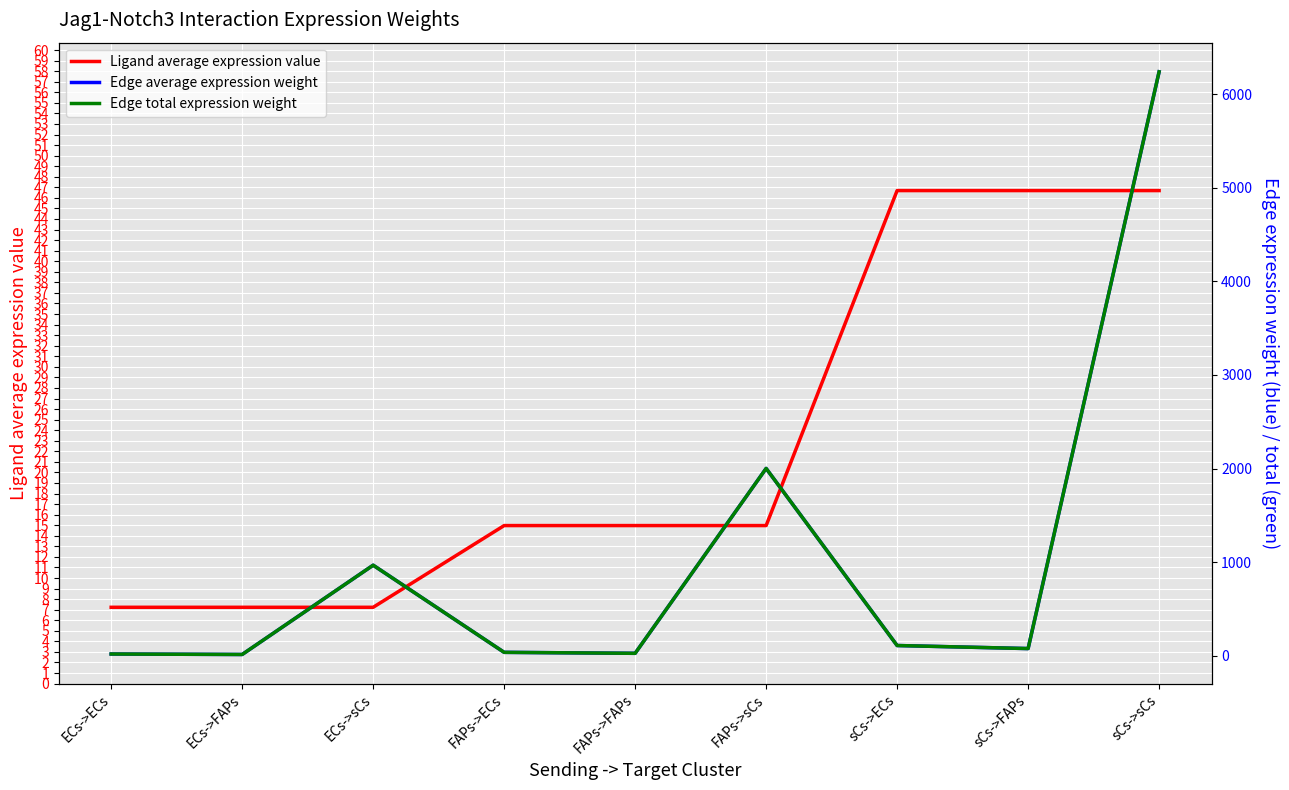

What position from the left is sCs->FAPs?

8